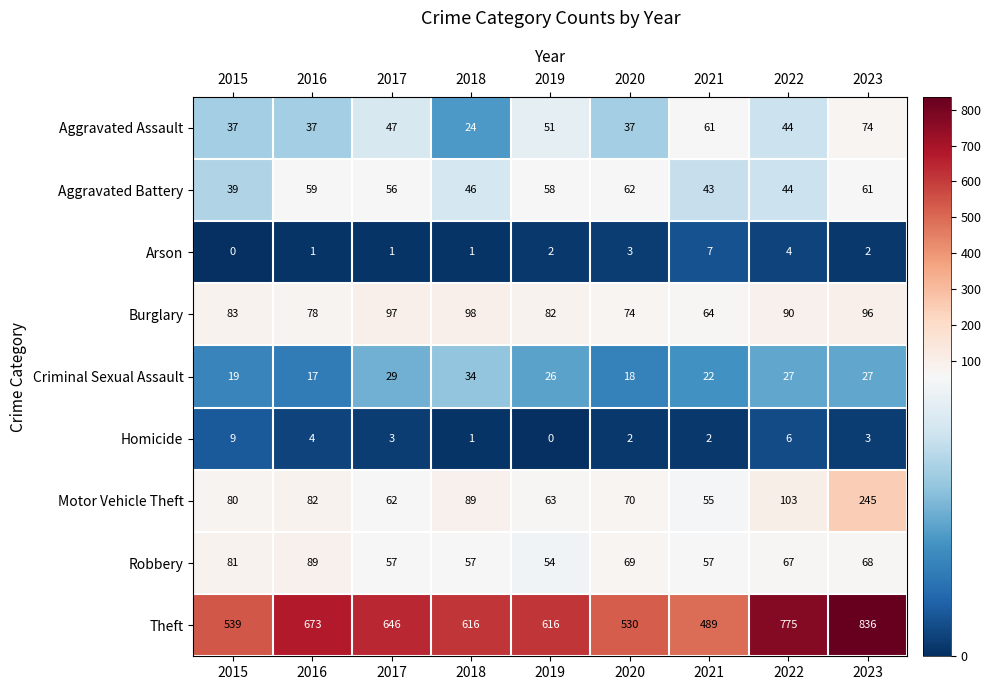

How many data points in Theft are less than 616?

3